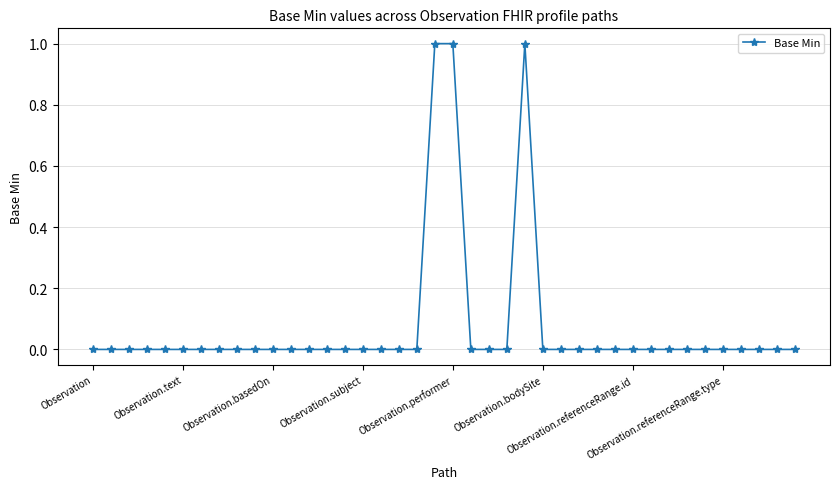

Does the chart display data point markers on the line(s)?

Yes